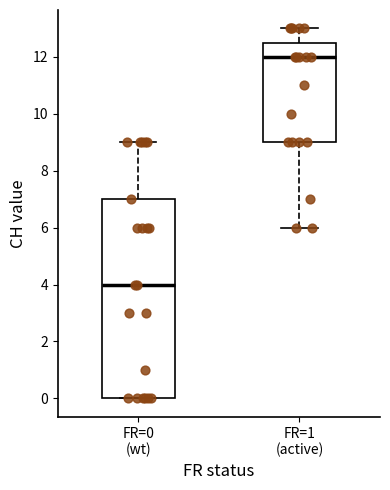

Where is the upper edge of the box for FR=1 (active) on the y-axis? The values are not printed on the chart, so give them approximately, as read against the axis.

12.6